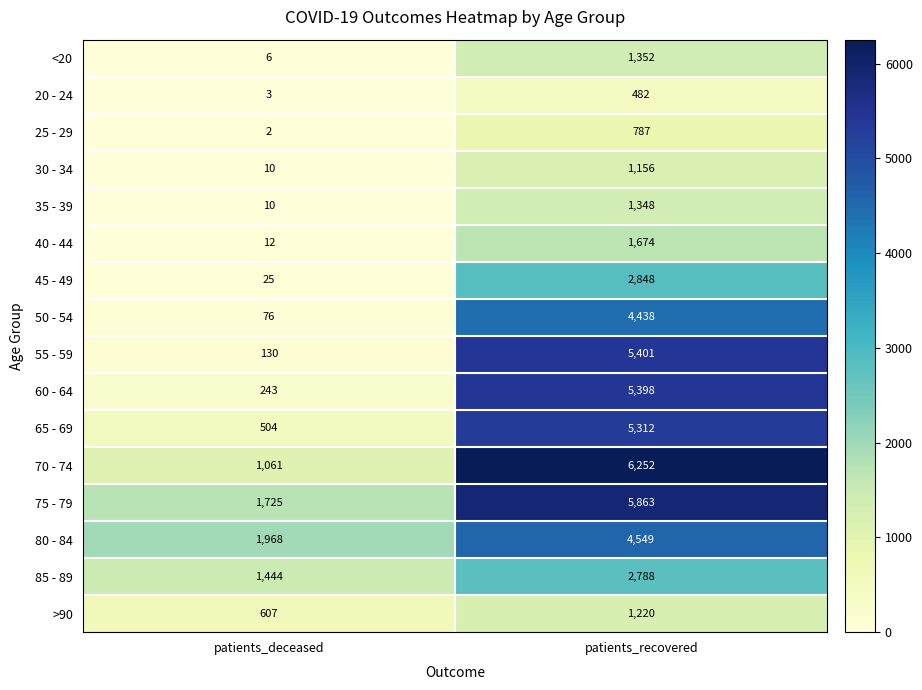

What is the total value across all series at patients_deceased?

7826